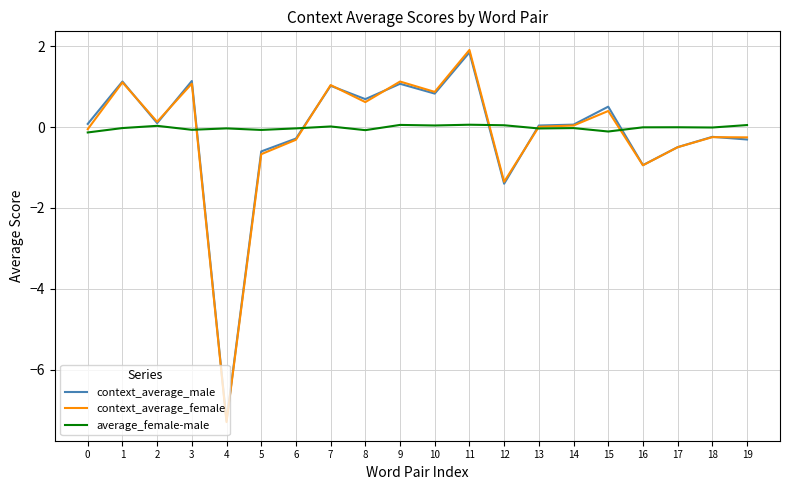

The average_female-male series shows -0.0 at 1. True or false?

True